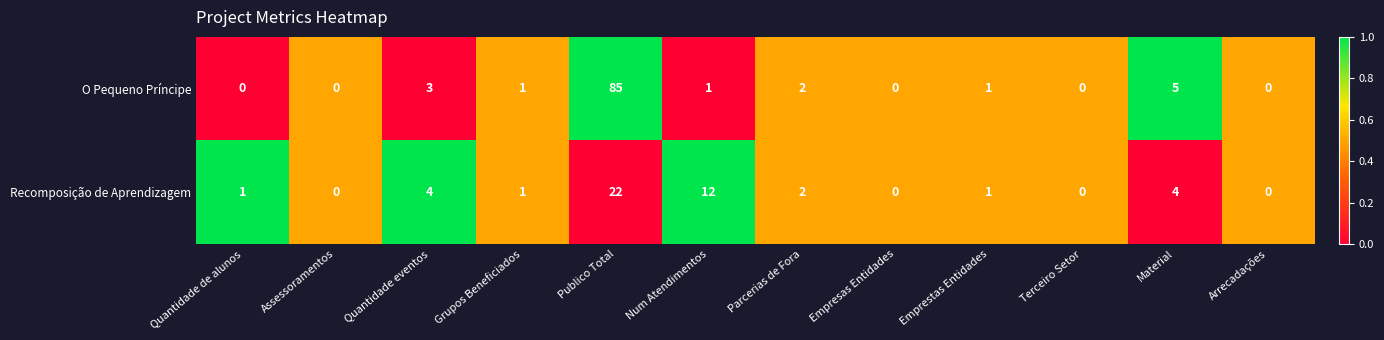

List the series in order of their peak value, lowest first.

Recomposição de Aprendizagem, O Pequeno Príncipe